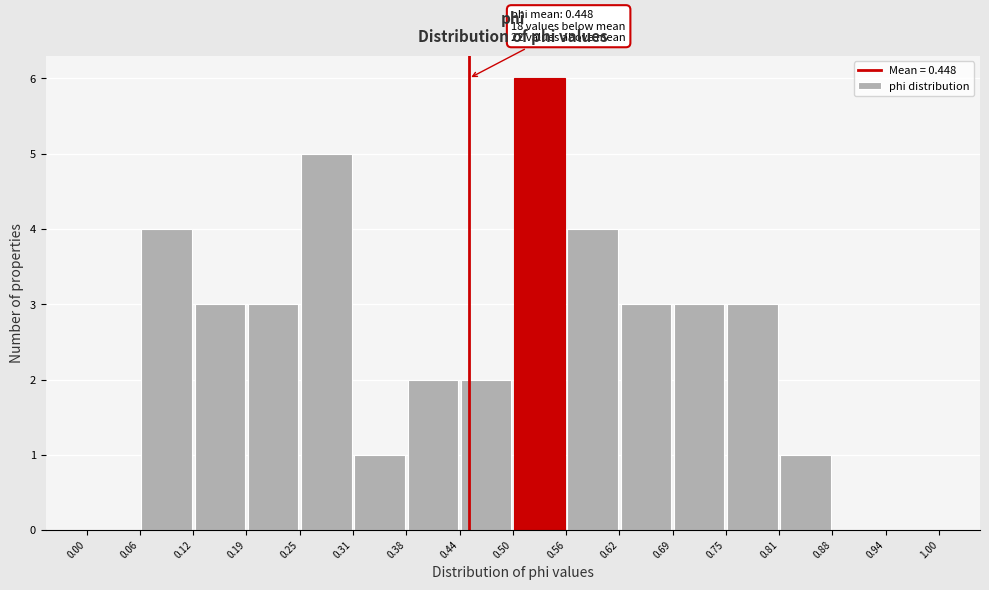

Which range on the x-axis has the tallest bar?

0.50 to 0.56